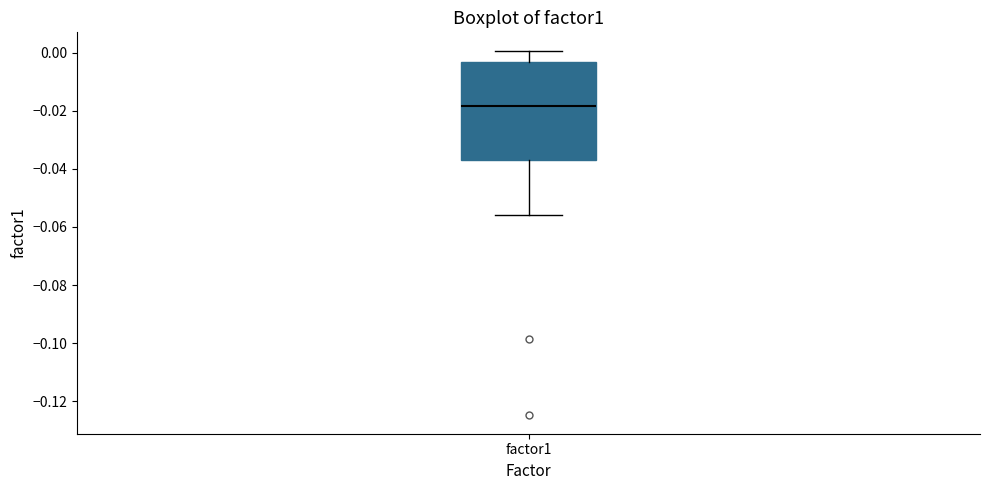

Transcribe this box plot: give where the median line is, the range the box spans, and where the two whiskers end, as read against the y-axis. The values are not printed on the chart, so give them approximately, as read against the axis.

median -0.018, box -0.036 to -0.004, whiskers -0.056 to 0.000